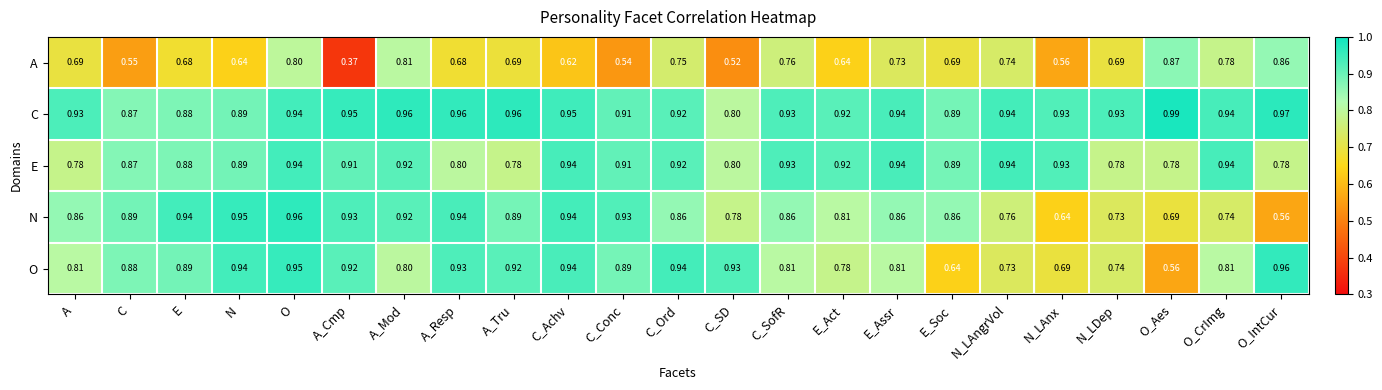

At which label does O reach its minimum?

O_Aes